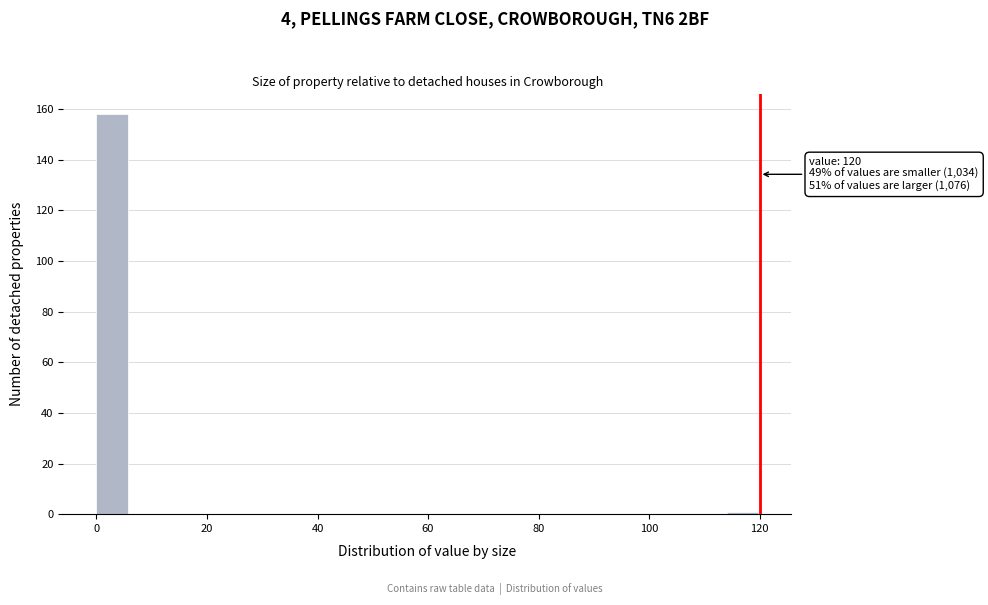

Around what value on the x-axis is the tallest bar? Give the approximate position of its centre, as read against the axis.

2